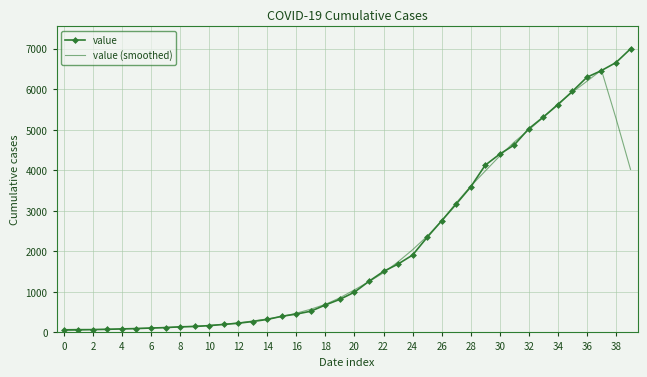

What is the greatest value displayed?

6995.0